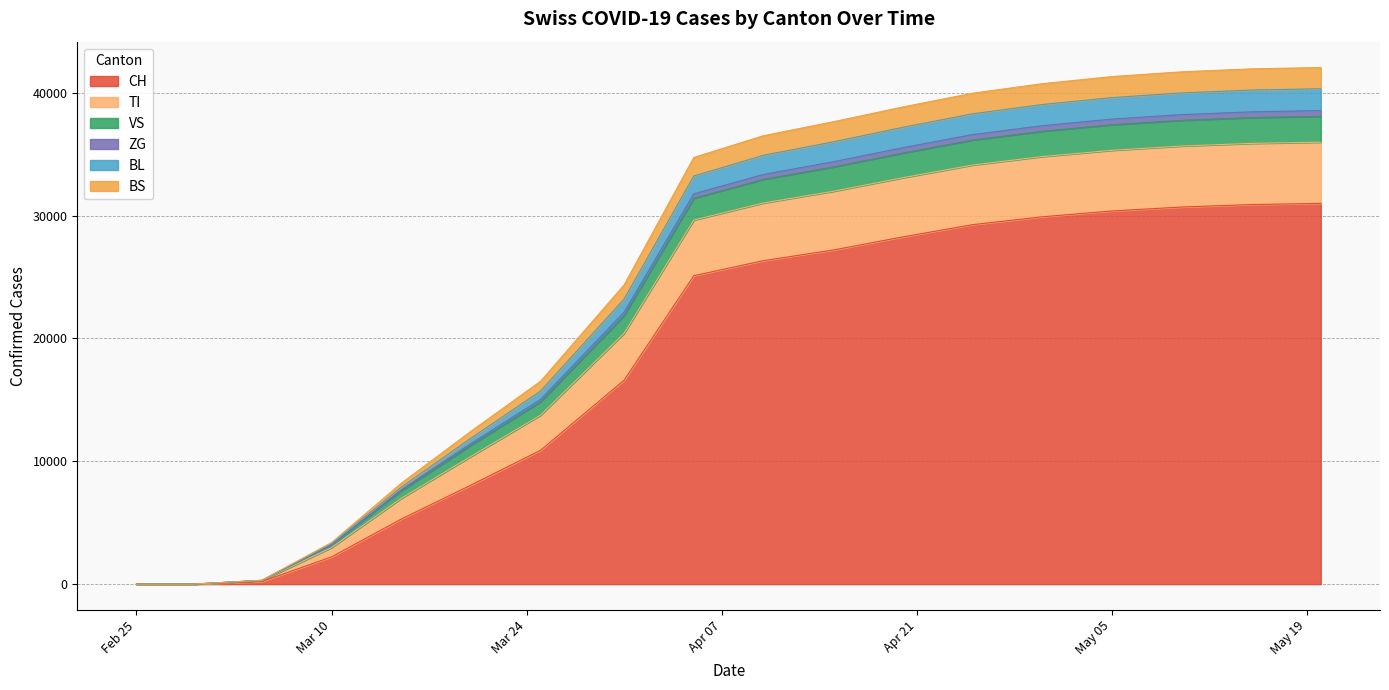

True or false: VS has a value of 24014 at 2020-05-20.

False